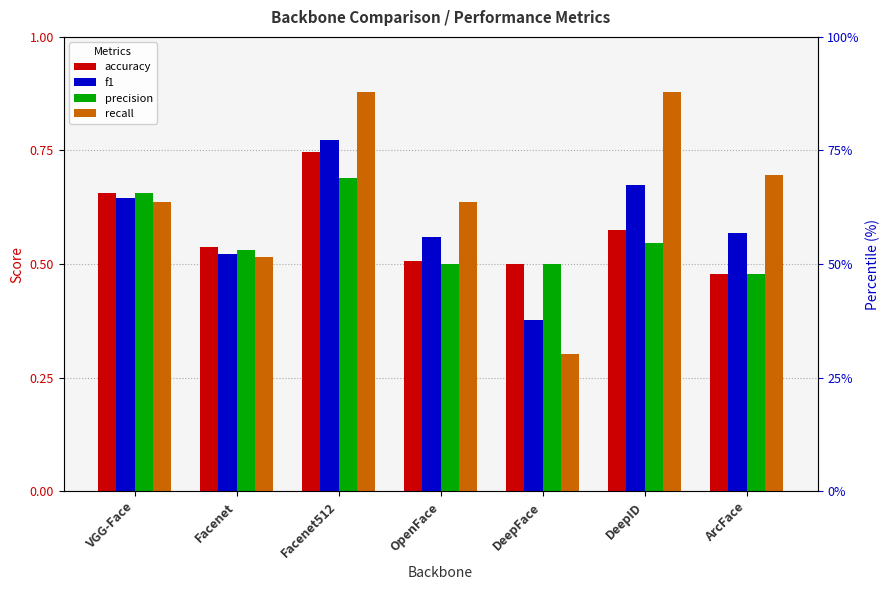

What is the difference between the highest and lowest values at DeepFace?

0.2